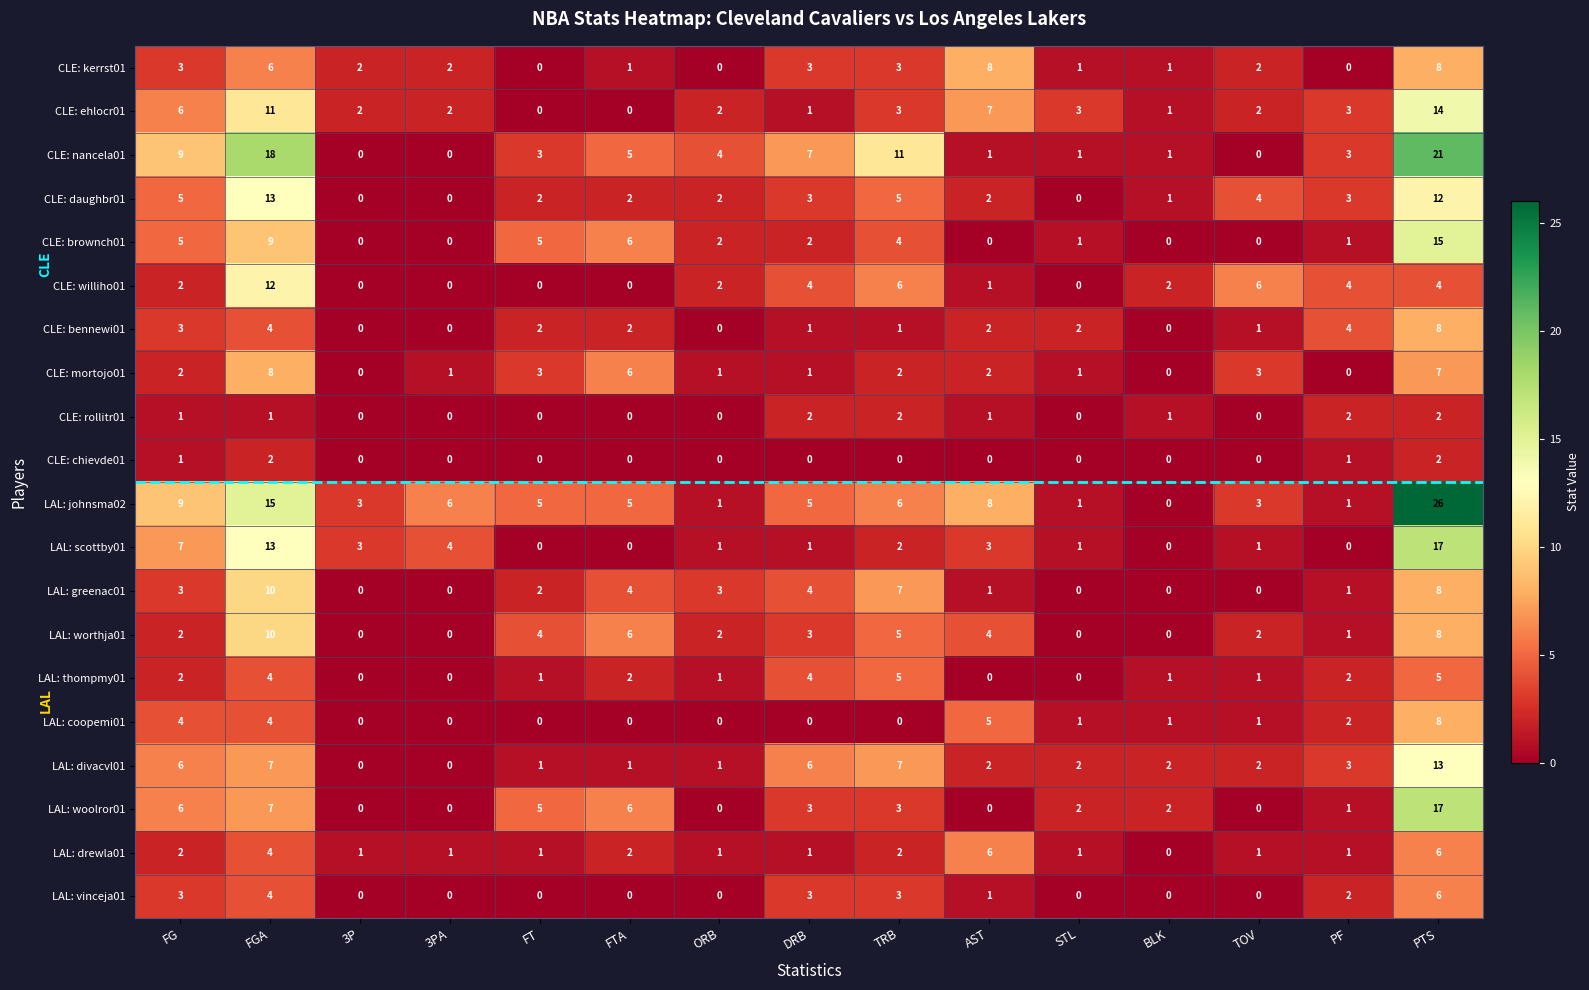

How many positive values does the CLE: ehlocr01 series have?

13